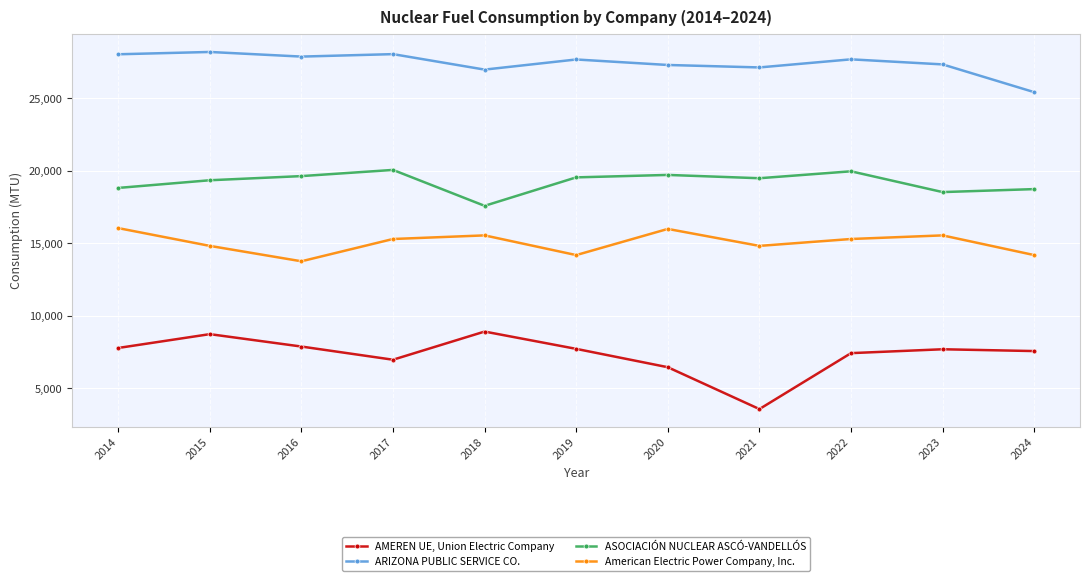

True or false: AMEREN UE, Union Electric Company has a value of 3573.9 at 2021.

True